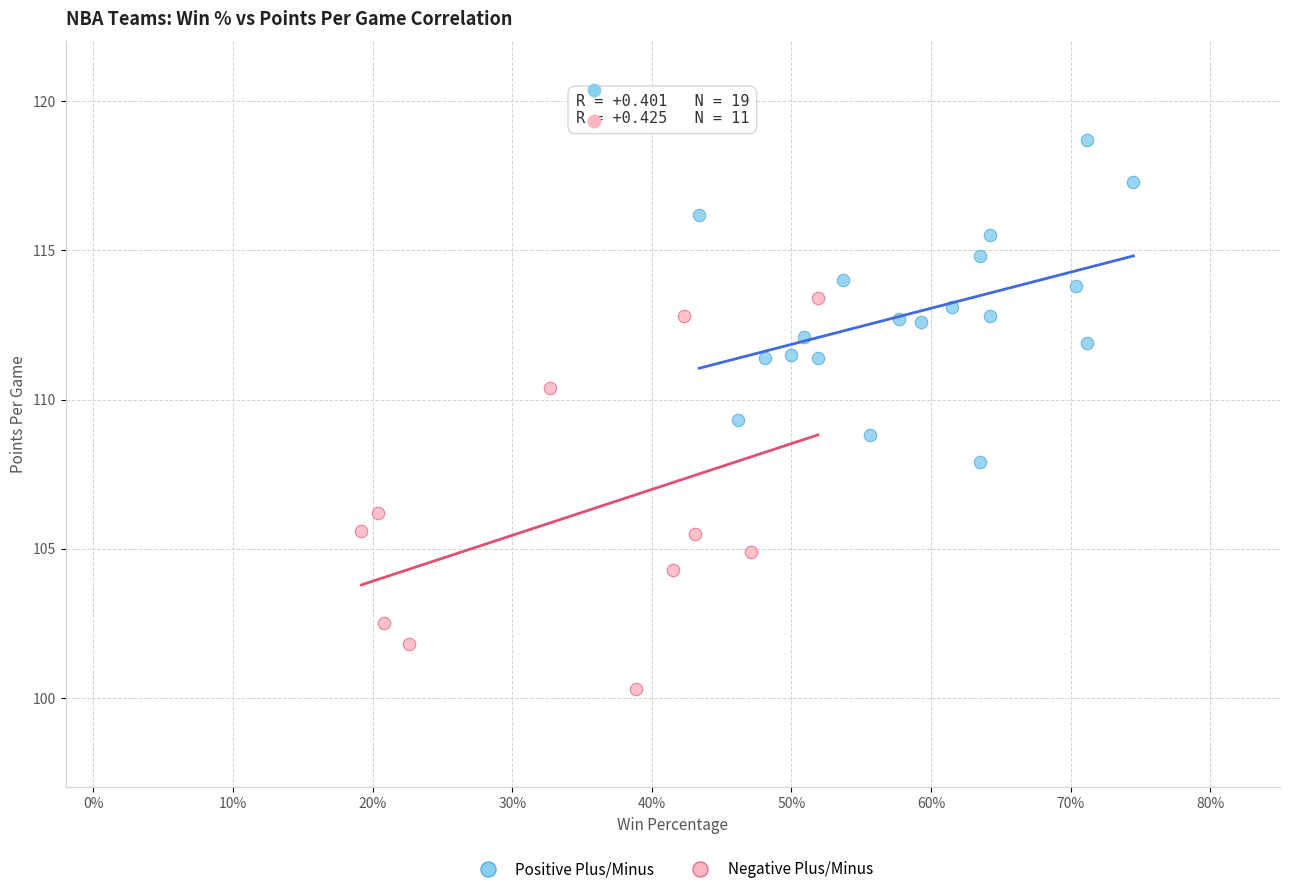

What are all the series names shown in the legend?

Positive Plus/Minus, Negative Plus/Minus